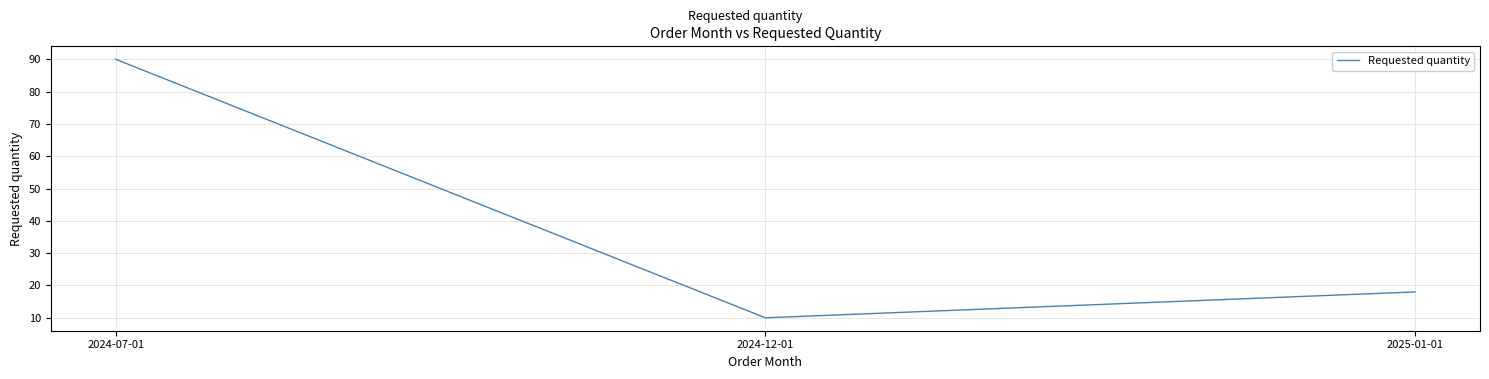

What is the sum of the values at 2024-07-01 and 2024-12-01?

100